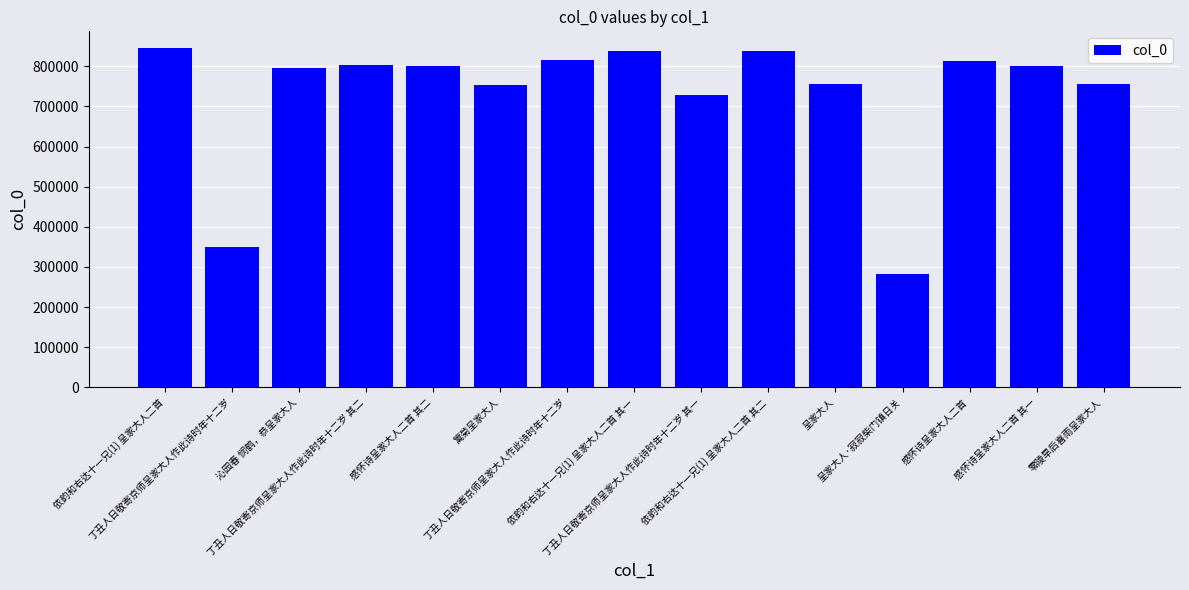

Where does the data first go above 799726?

依韵和右达十一兄(1) 呈家大人二首